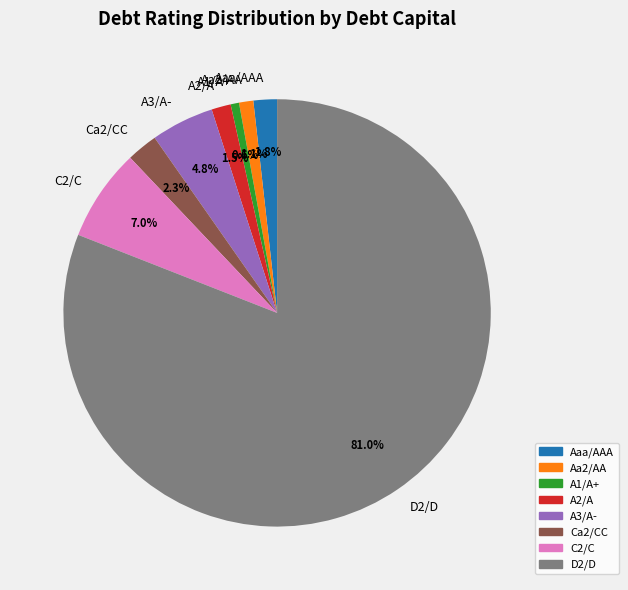

Combined, do A2/A and Ca2/CC account for over 50%?

No